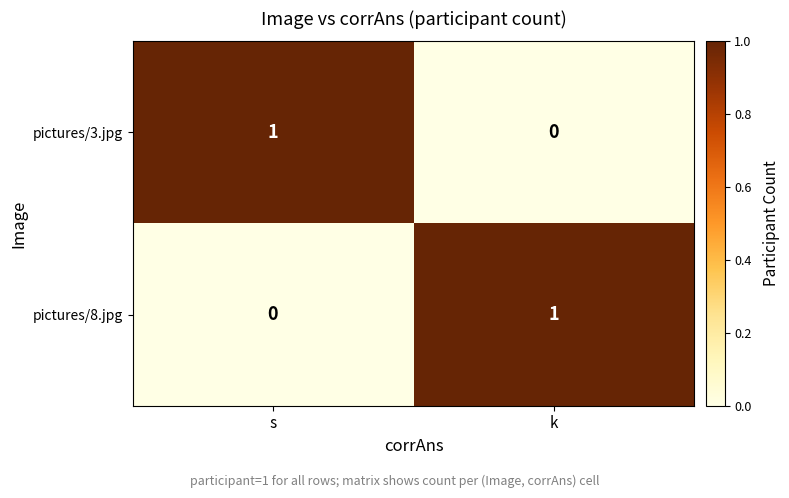

At s, list the series in order from largest to smallest.

pictures/3.jpg, pictures/8.jpg